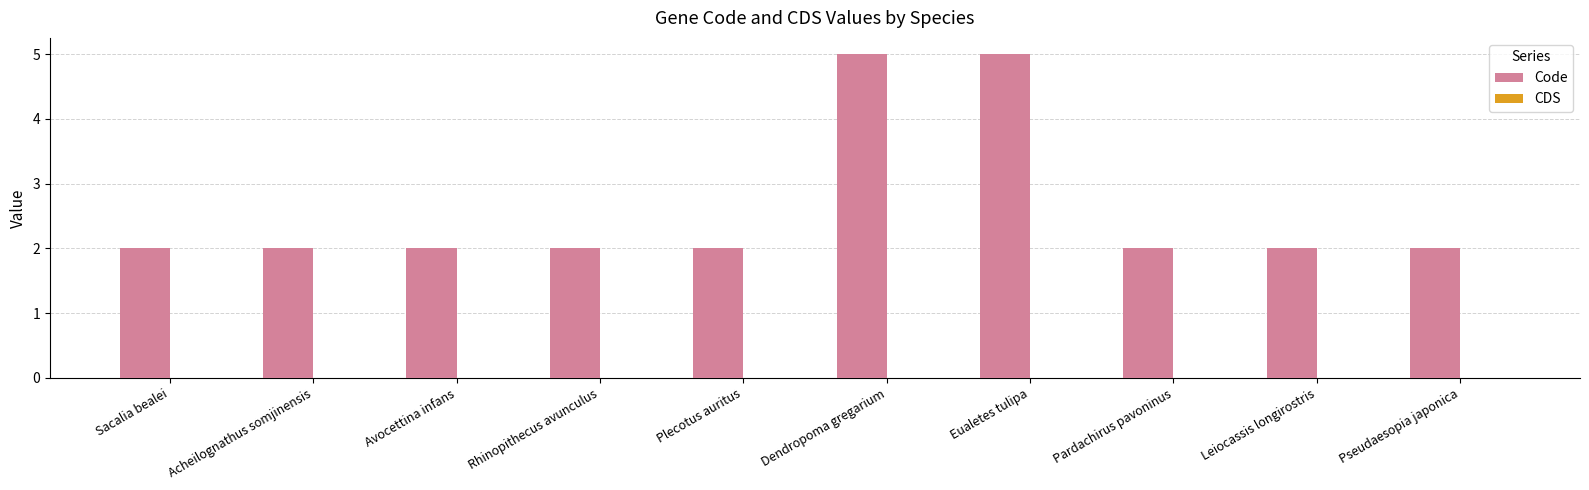

What is the difference between the second highest and second lowest values?

3